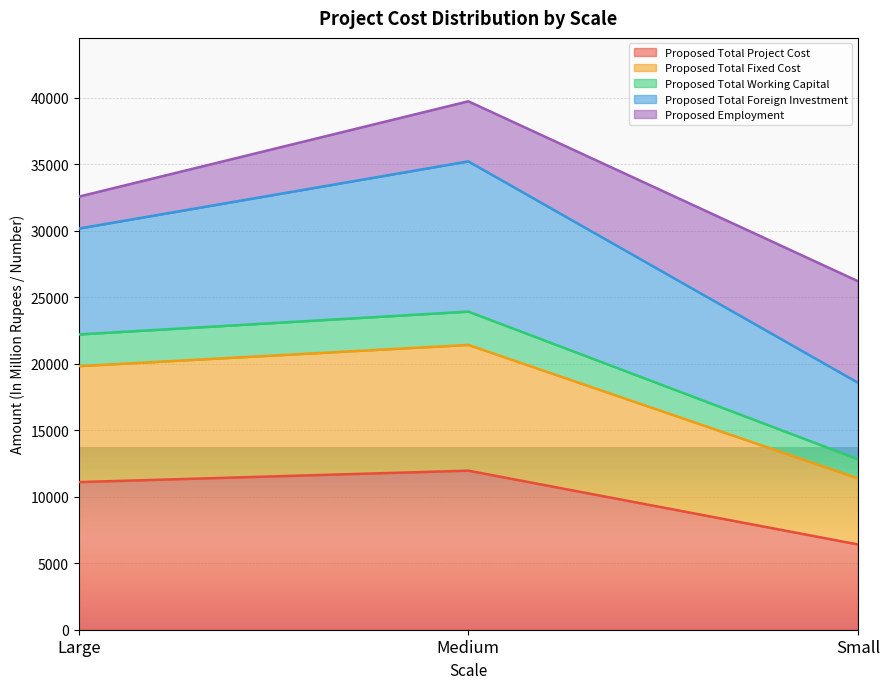

What is the difference between the highest and lowest values at Medium?

27762.9